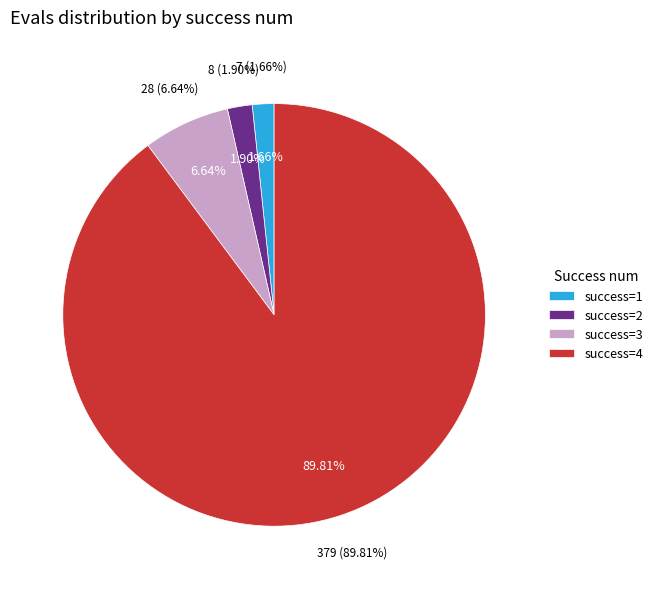

Do 6 and 69 together represent more than half of the pie?

No